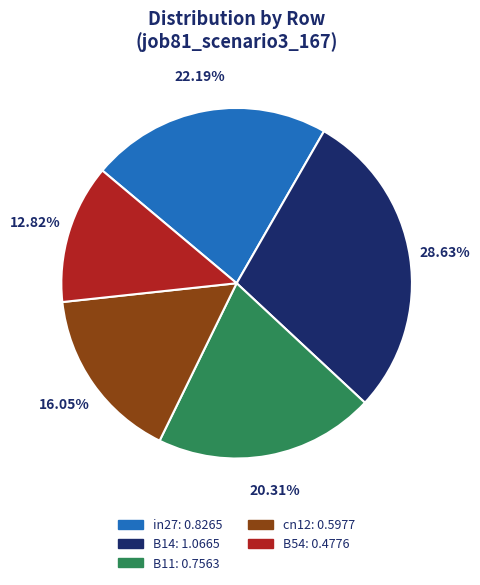

Combined, what portion of the pie is B14 and in27?

50.8%